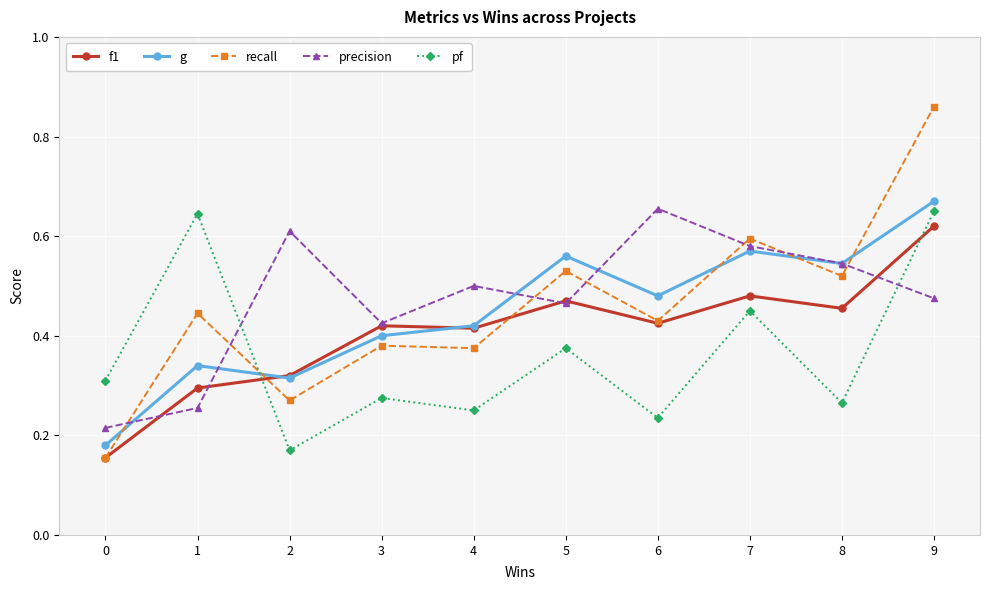

True or false: f1 and recall intersect in this chart.

True